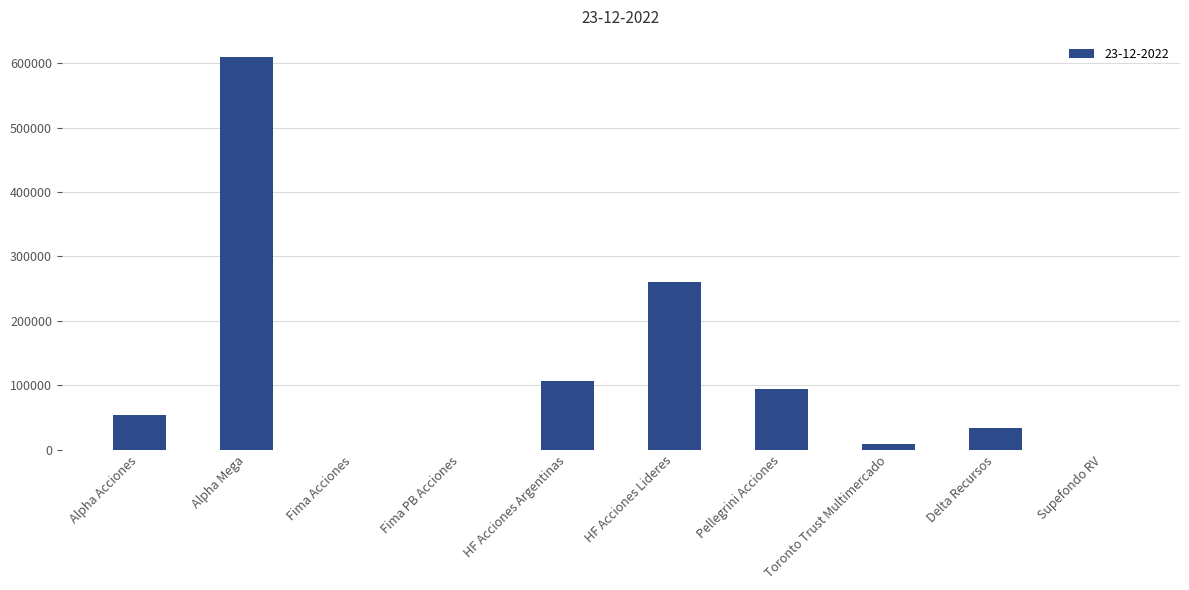

Where is the data nearest to the value 305184?

HF Acciones Lideres